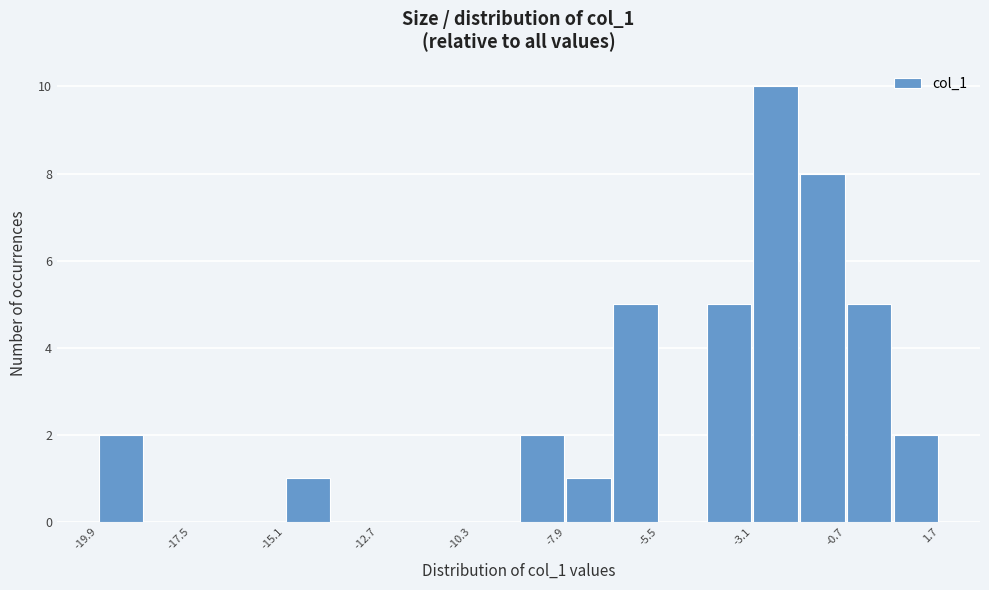

Around what value on the x-axis is the tallest bar? Give the approximate position of its centre, as read against the axis.

-2.5